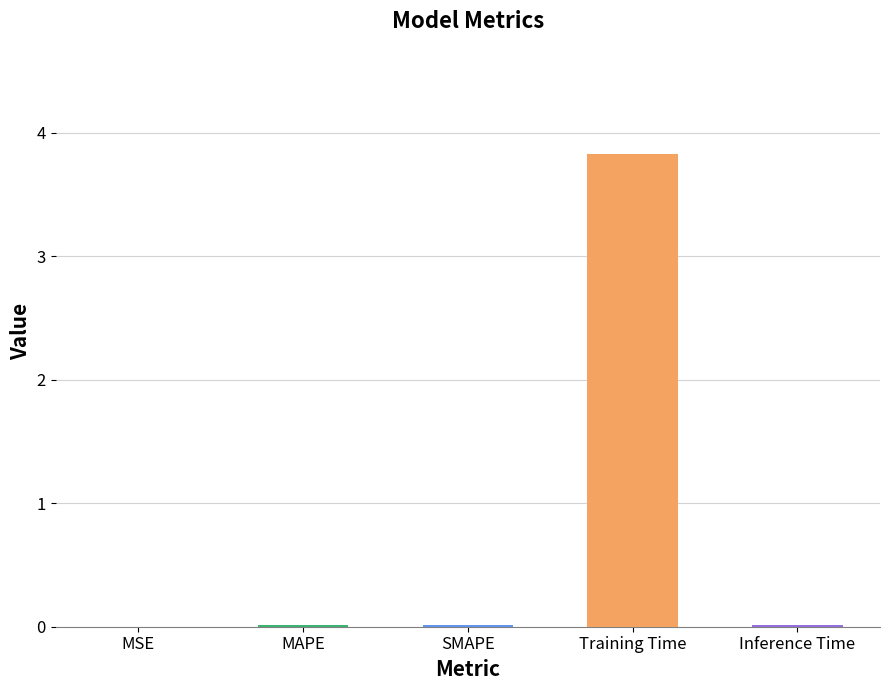

What is the maximum value shown in the chart?

3.8